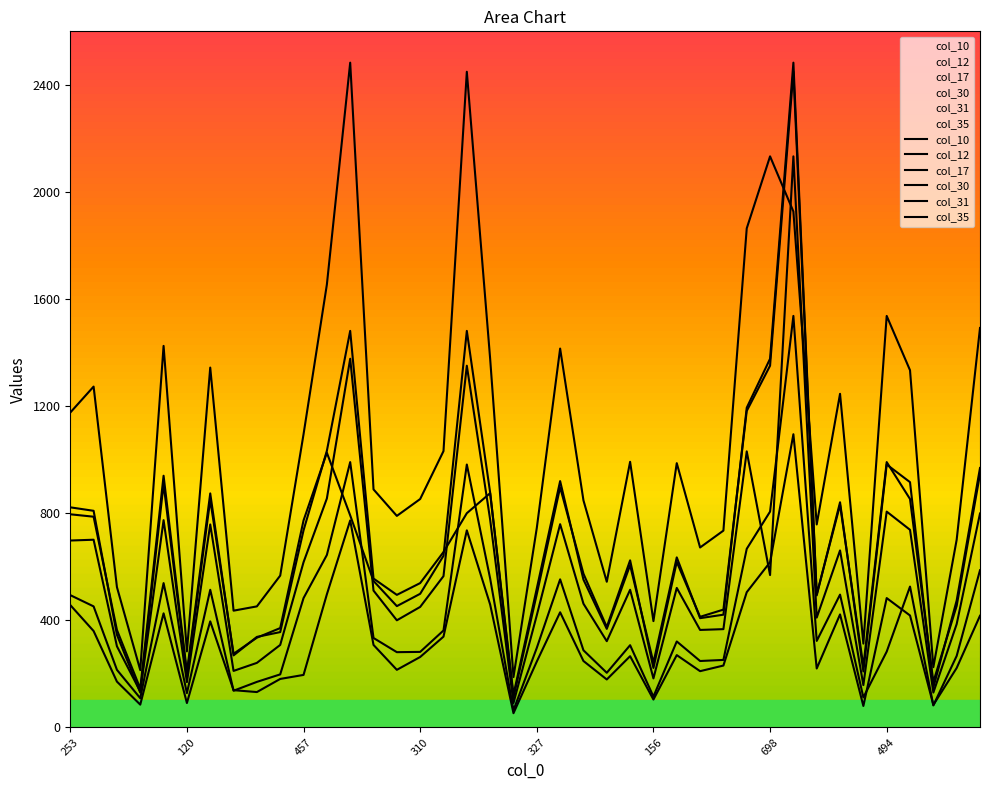

Where is col_12 nearest to the value 1302?

698